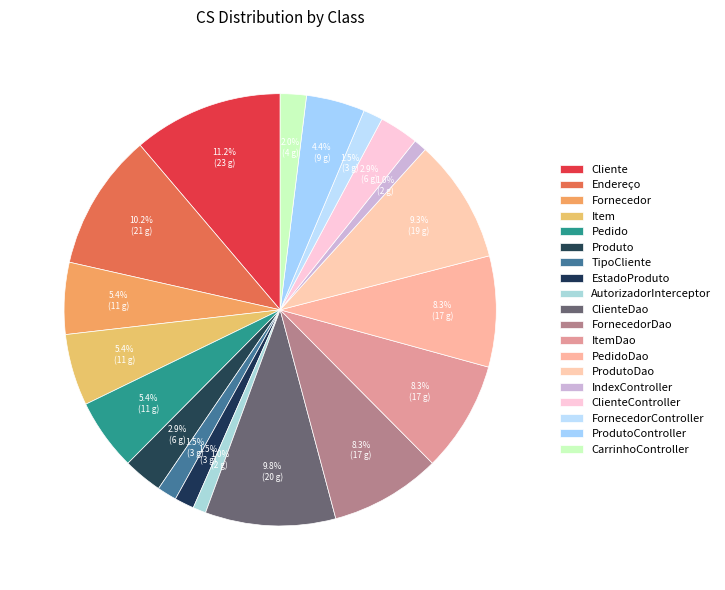

Is it true that TipoCliente is 11% of the pie?

False